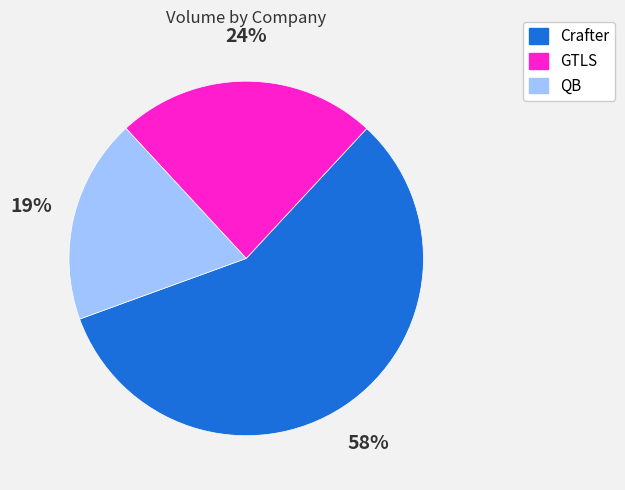

To the nearest percent, what is the difference between the largest and smallest slice percentages?

39%